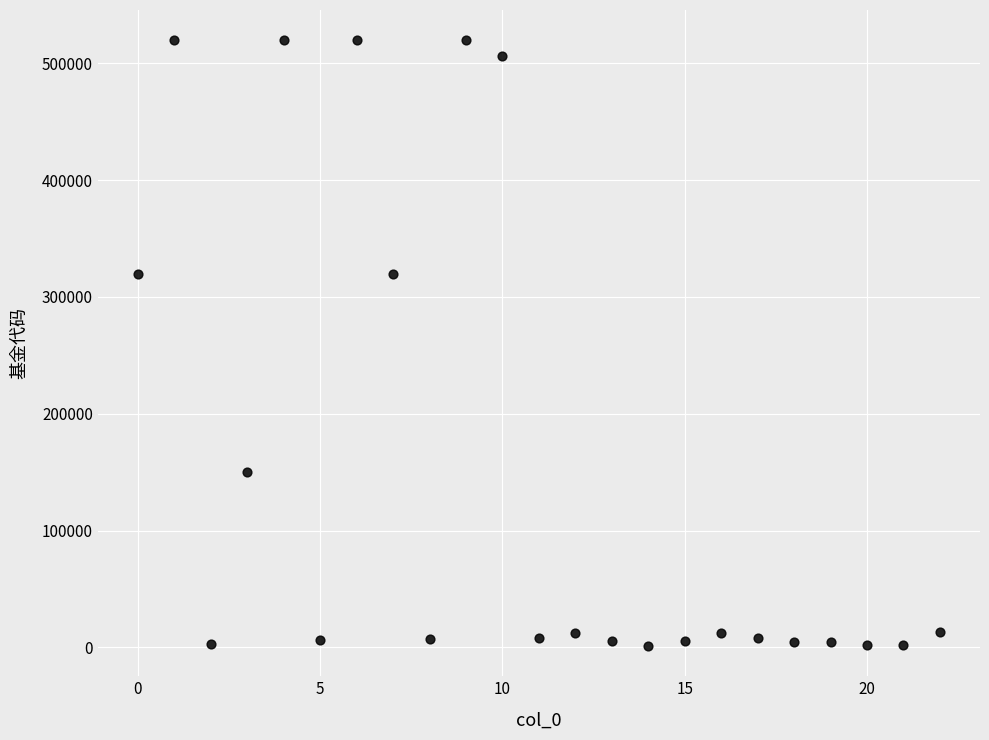

What is the range of Y values (max minus min)?

518470